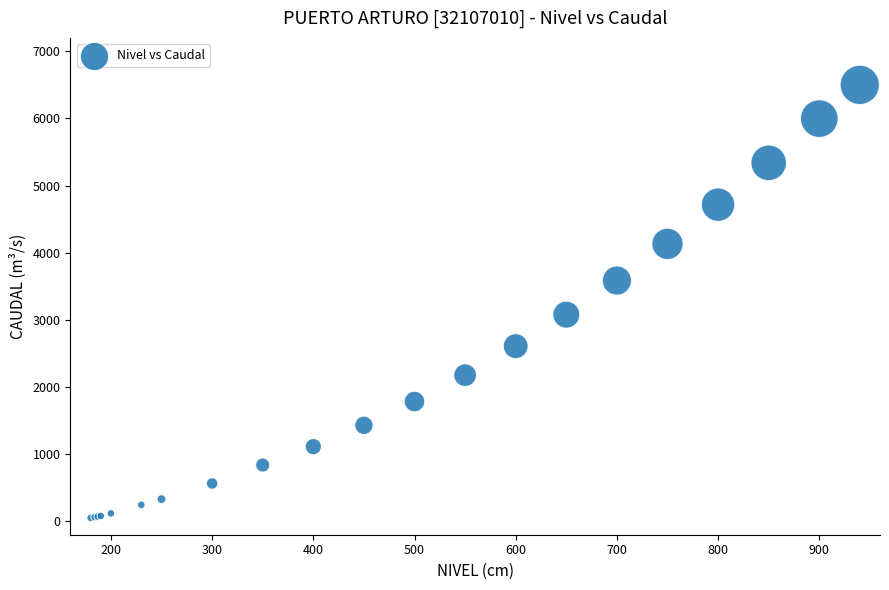

What Y value in the scatter plot is closest to 3275?

3078